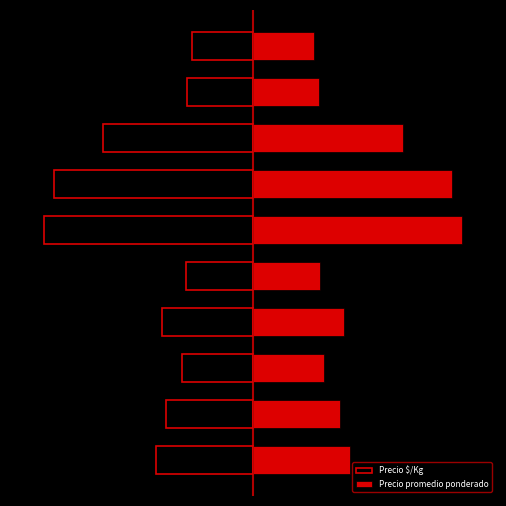

At which label does Precio $/Kg reach its minimum?

5